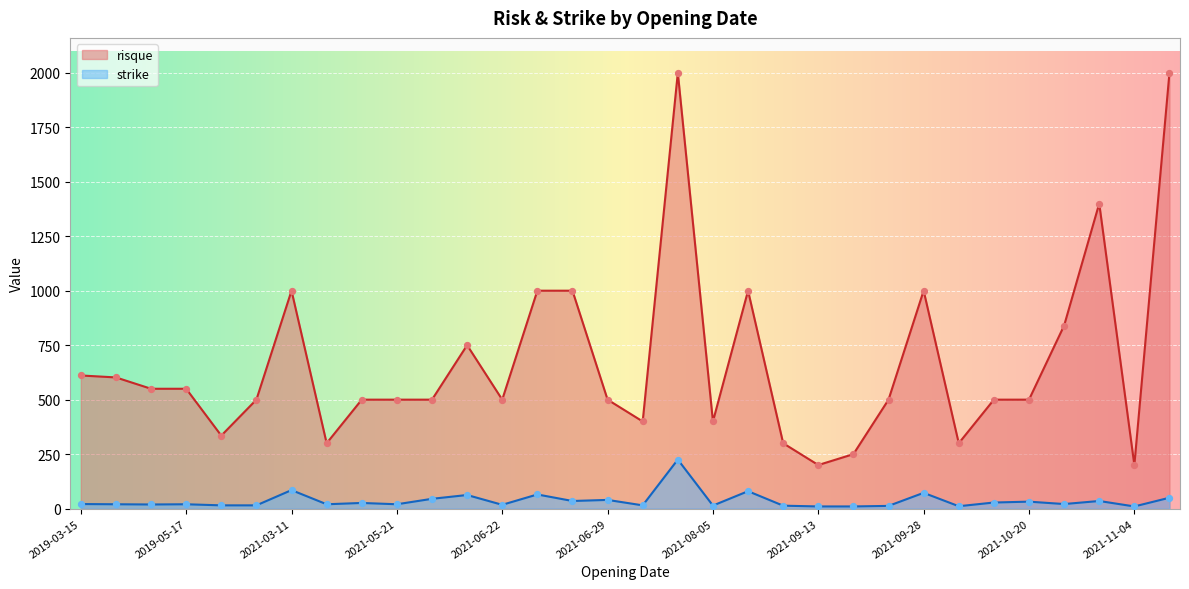

Which series contains the lowest Y value?

strike